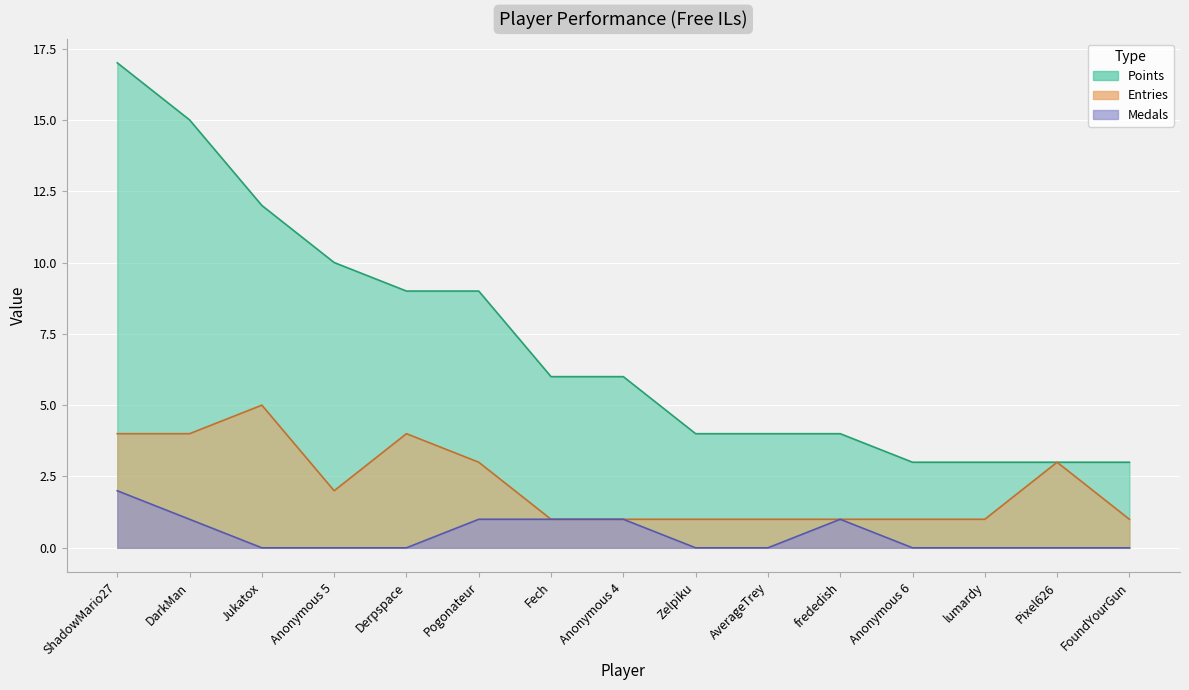

Reading right to left, transcribe all the data shown in this chart.

Points: 3	3	3	3	4	4	4	6	6	9	9	10	12	15	17
Medals: 0	0	0	0	1	0	0	1	1	1	0	0	0	1	2
Entries: 1	3	1	1	1	1	1	1	1	3	4	2	5	4	4